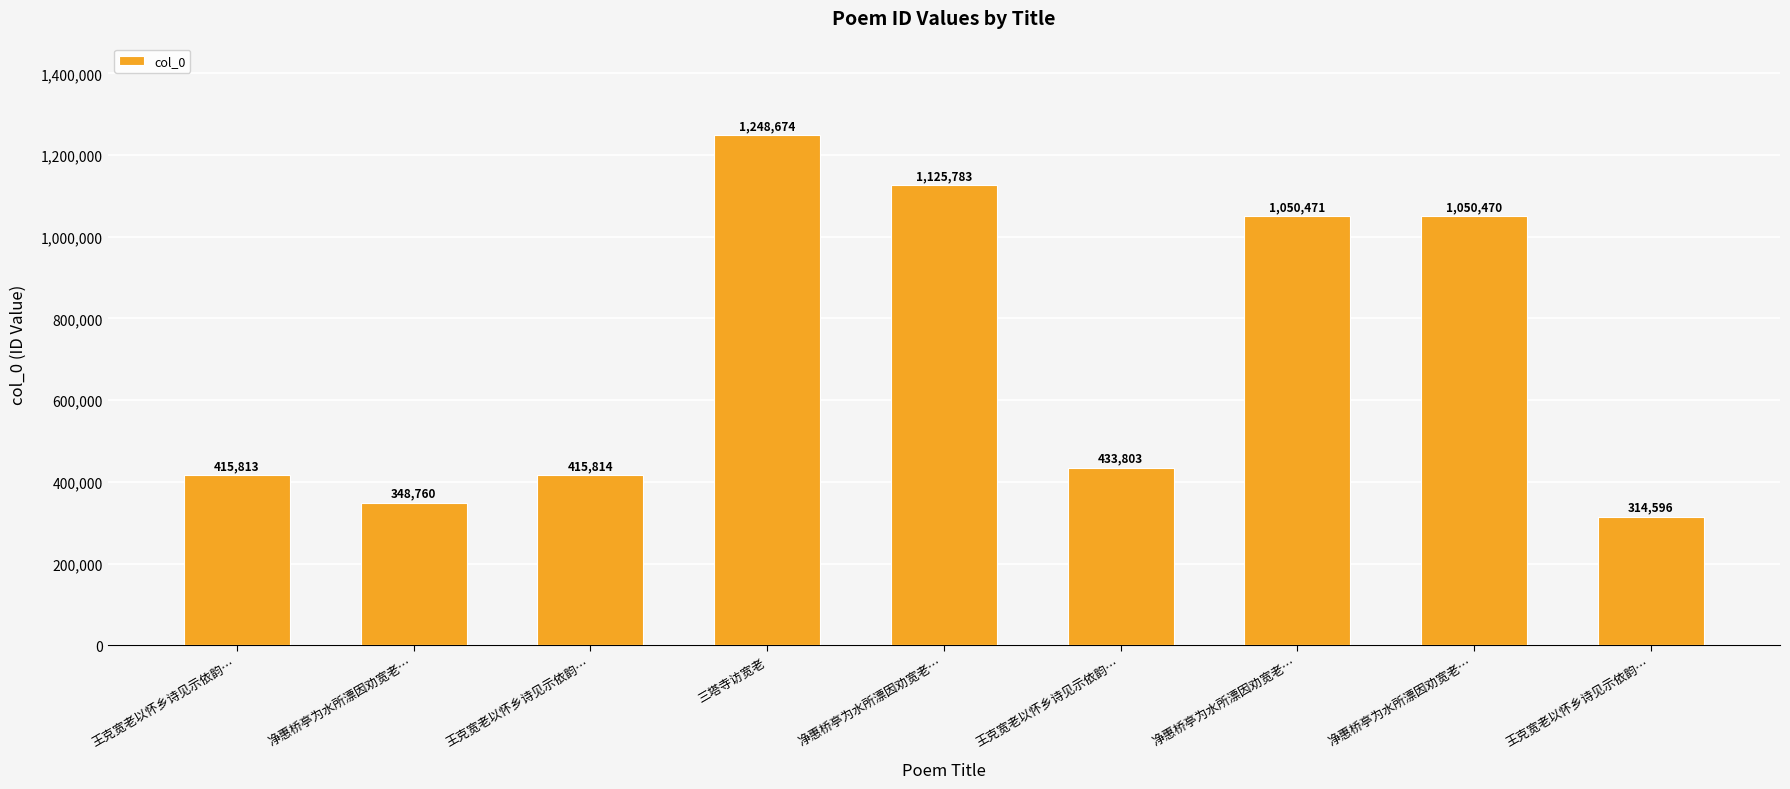

What is the average value?

711576